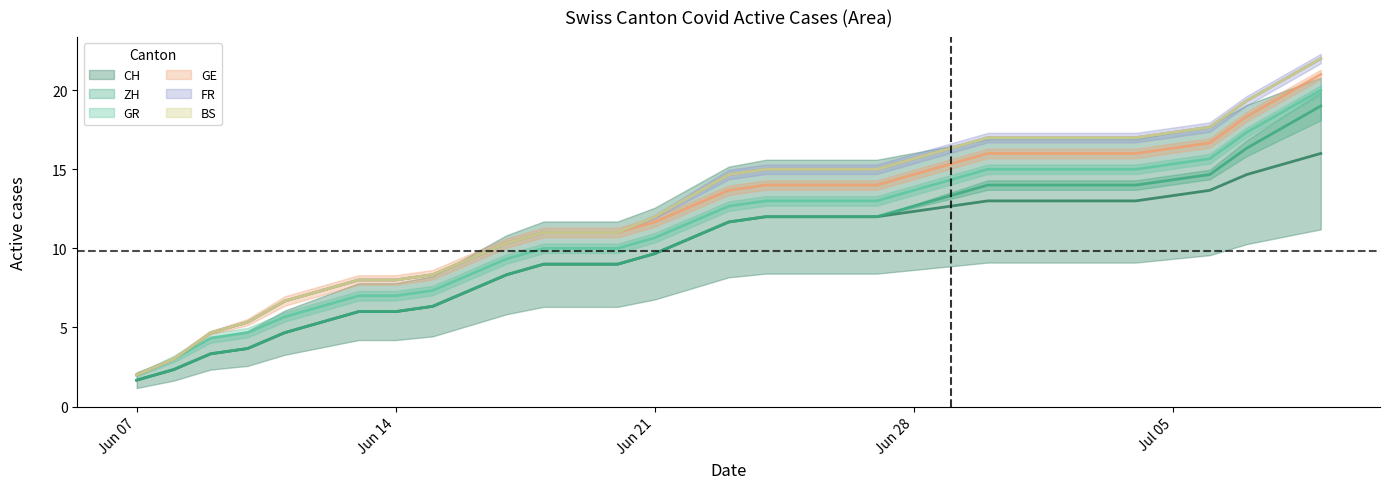

Is it true that BS equals 2.0 at Jun 07?

True